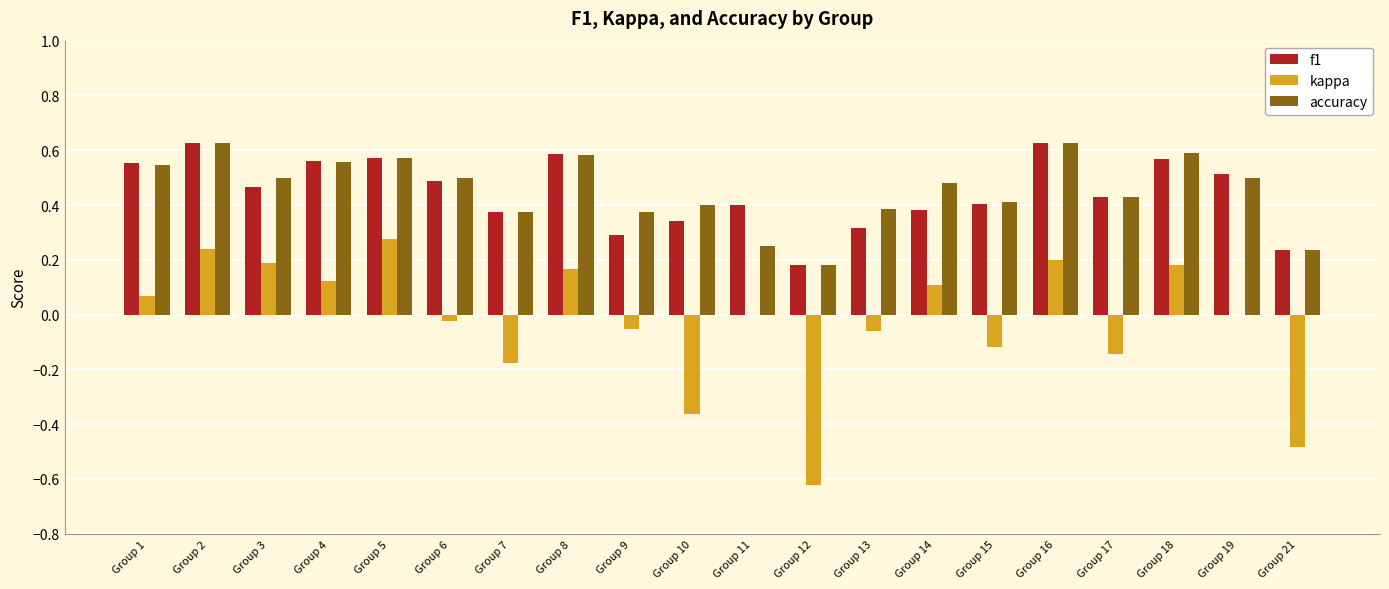

The value of f1 at Group 17 is 0.1. True or false?

False